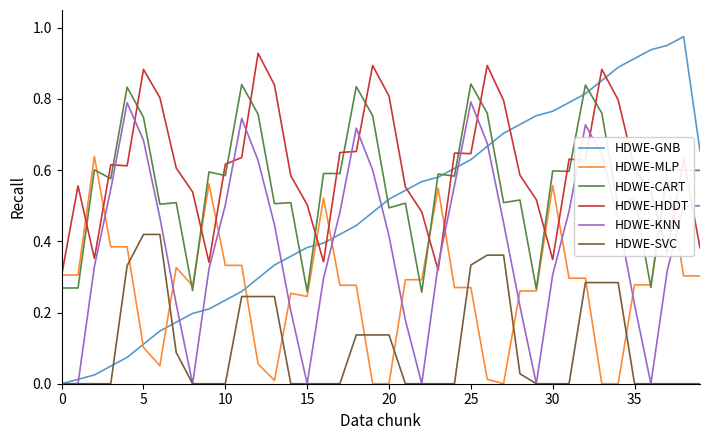

Which series has the largest total across all categories?

HDWE-HDDT